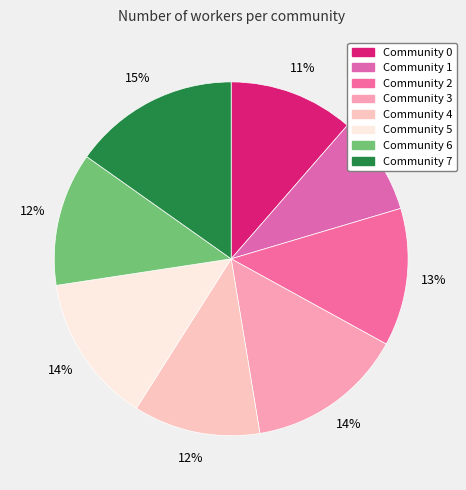

Which category has the smallest portion of the pie?

Community 1